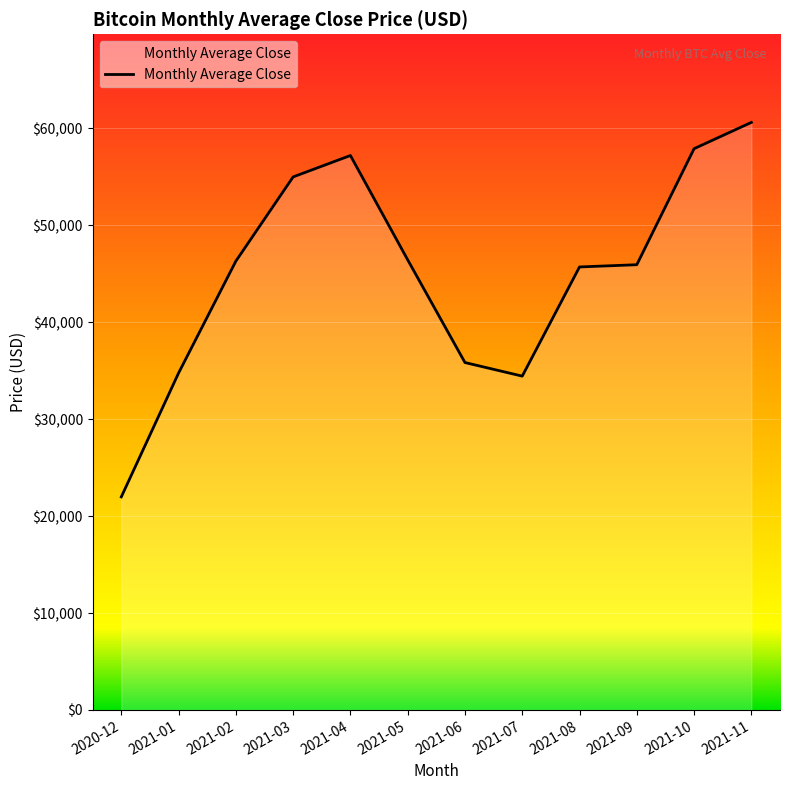

Reading left to right, extract all data points from this chart.

2020-12=21983.1	2021-01=34761.7	2021-02=46306.8	2021-03=54998.0	2021-04=57206.7	2021-05=46443.3	2021-06=35845.2	2021-07=34445.0	2021-08=45709.0	2021-09=45939.8	2021-10=57912.0	2021-11=60621.5